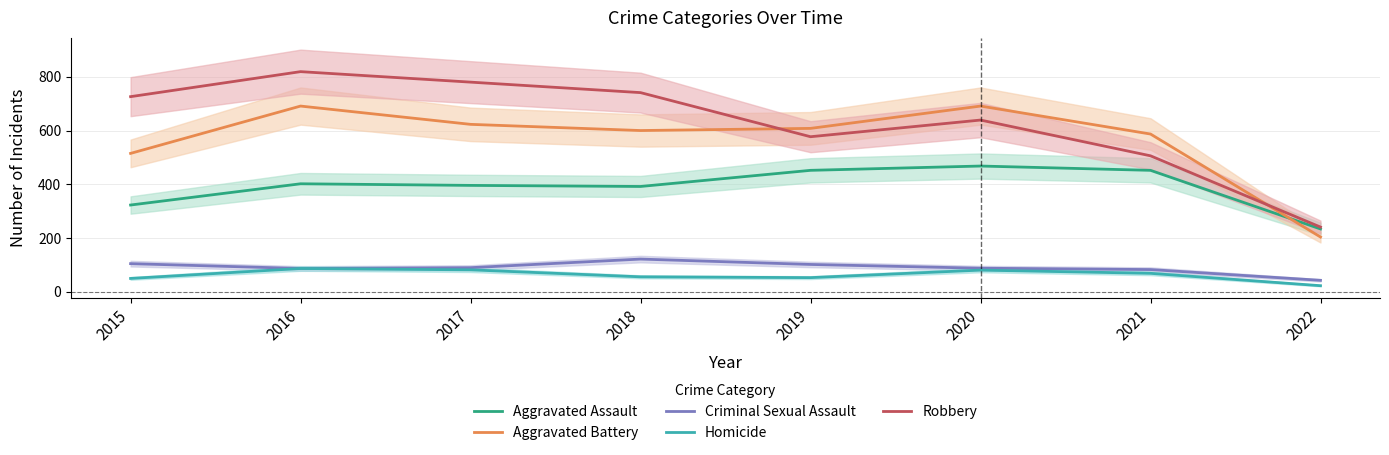

The Criminal Sexual Assault series shows 26 at 2020. True or false?

False